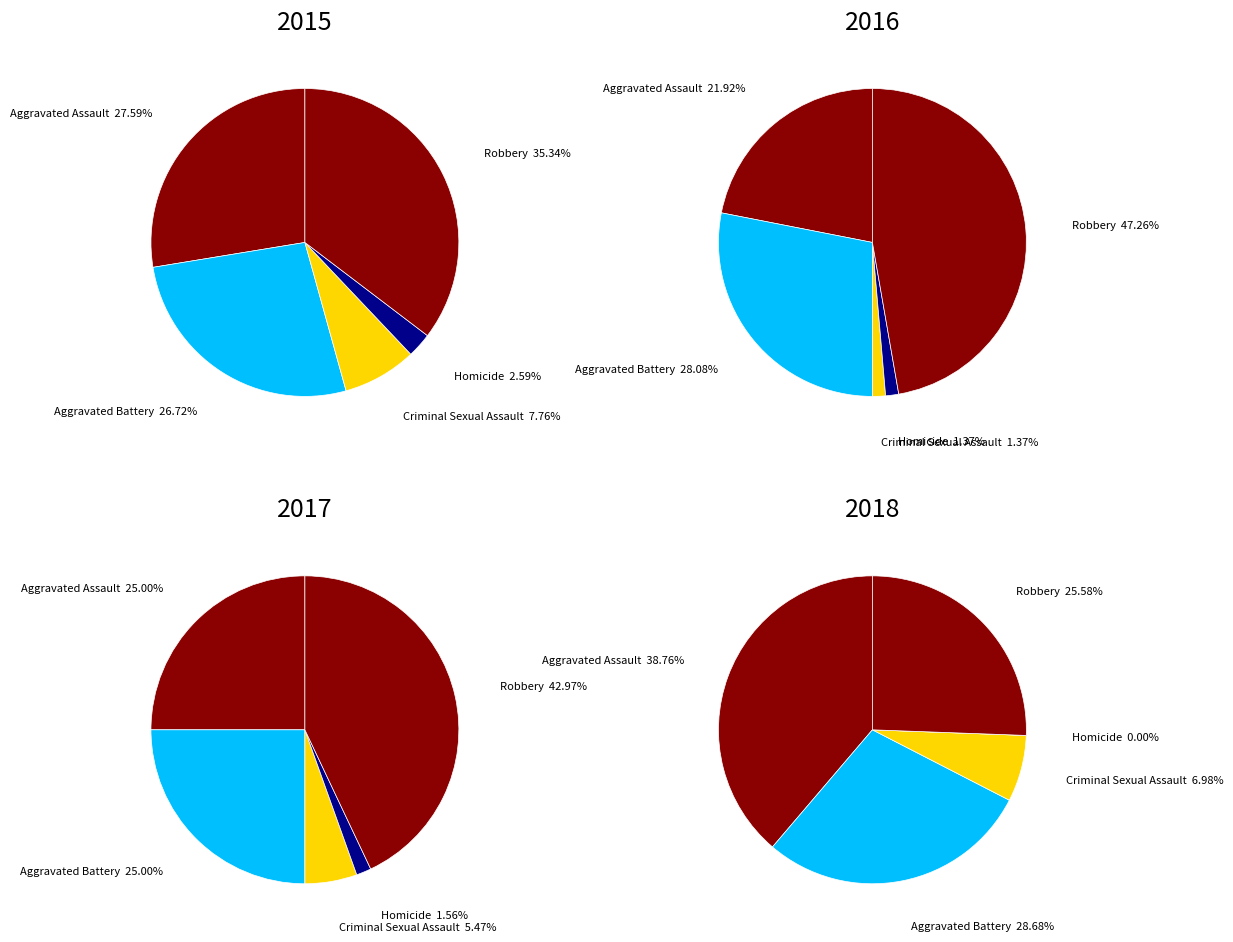

True or false: Criminal Sexual Assault accounts for 5% of the total.

True